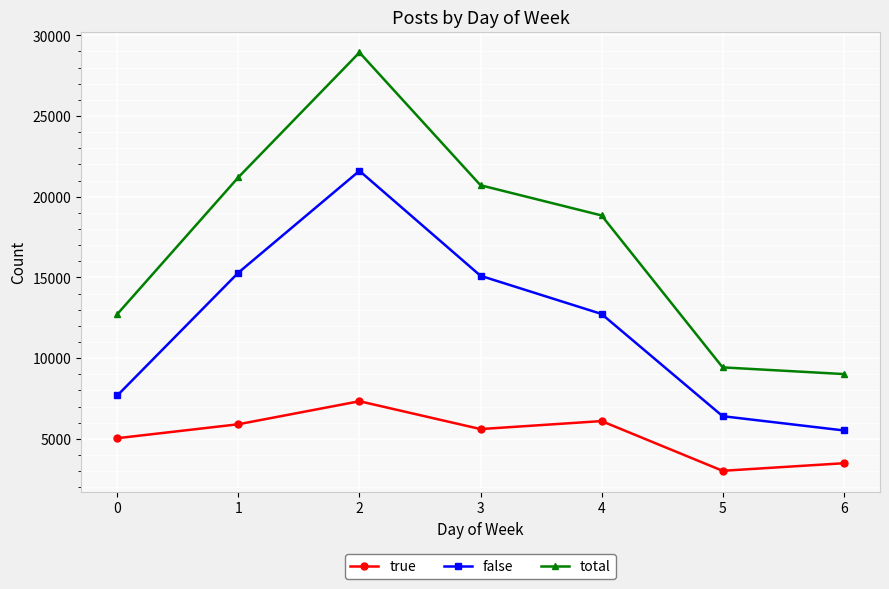

At 1, list the series in order from largest to smallest.

total, false, true